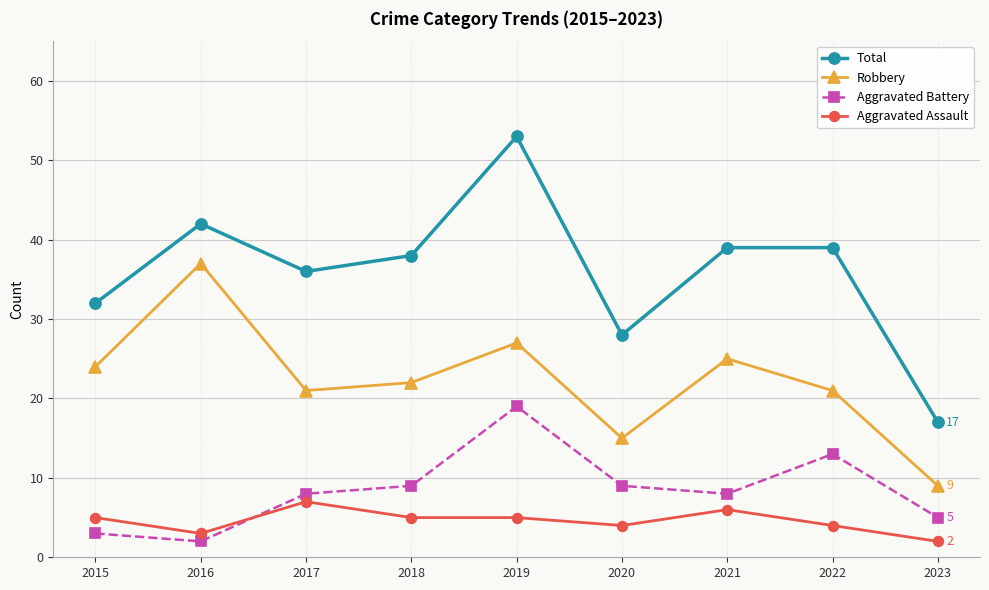

What are all the series names shown in the legend?

Total, Robbery, Aggravated Battery, Aggravated Assault